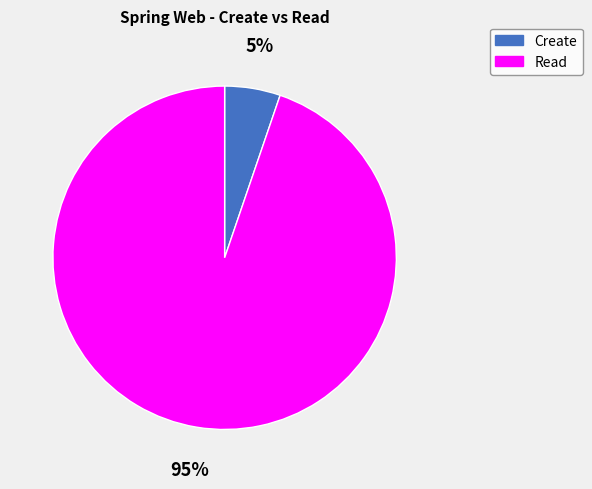

Rank the categories by value from highest to lowest.

Read, Create